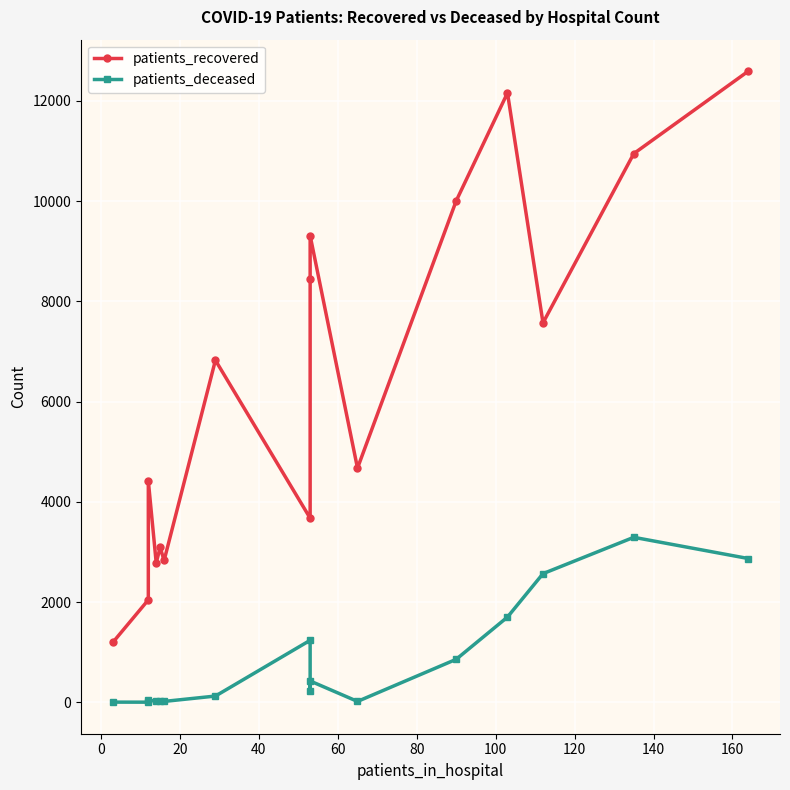

What is the value of the patients_deceased point at the 9th from the left?

231